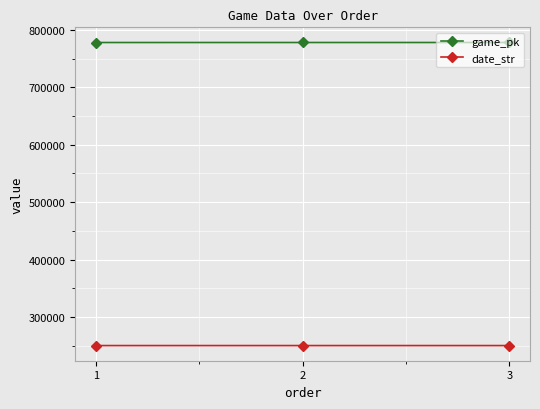

What is the spread (max minus min) of values at 1?

527348